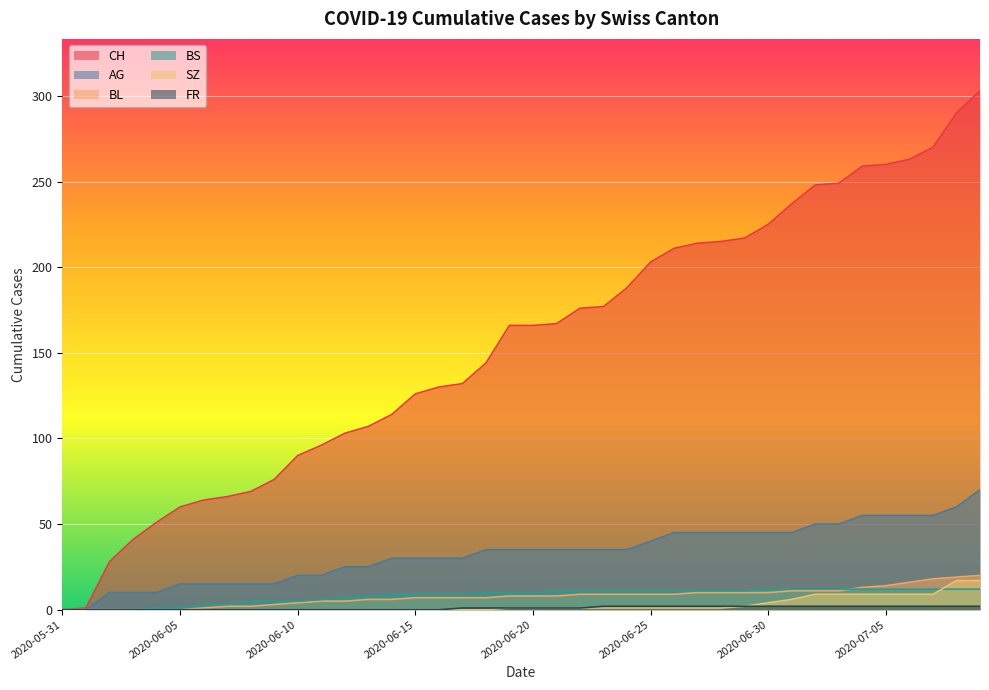

How many data points does each series have?

40